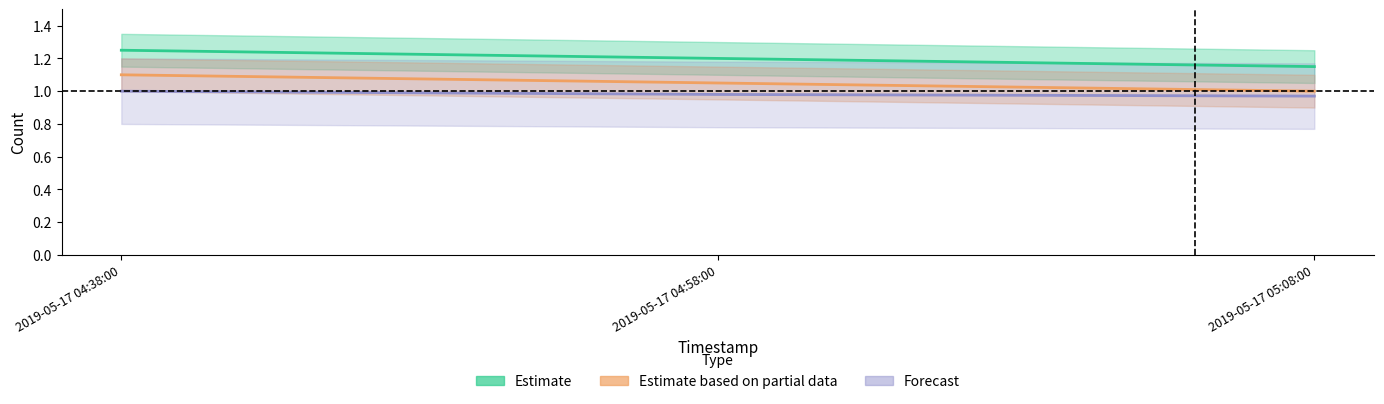

What is the sum of the Forecast values at 2019-05-17 05:08:00 and 2019-05-17 04:38:00?

2.0